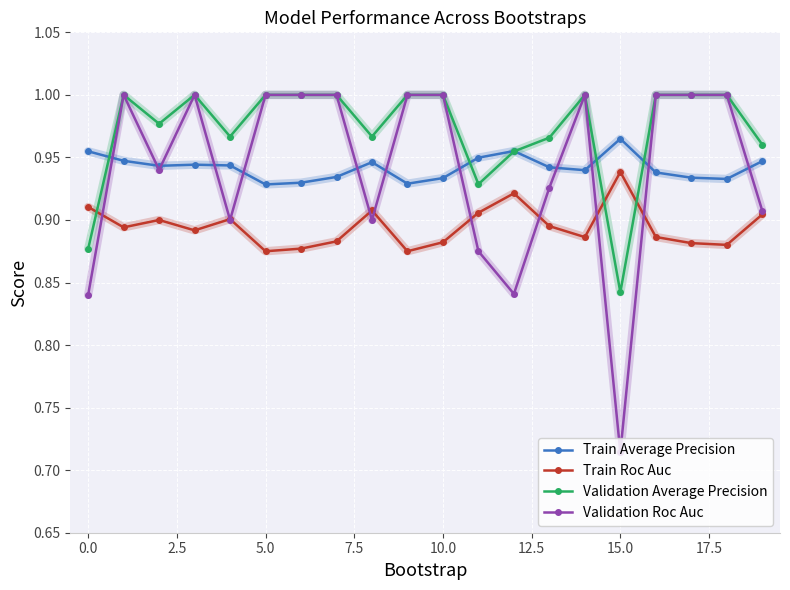

What are all the series names shown in the legend?

Train Average Precision, Train Roc Auc, Validation Average Precision, Validation Roc Auc